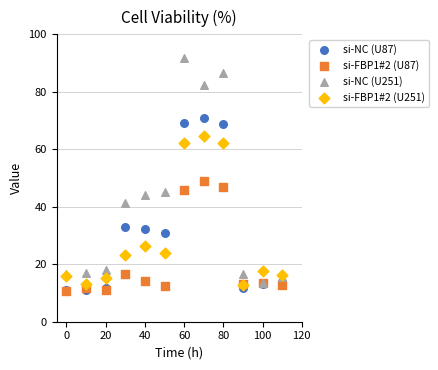

What are all the series names shown in the legend?

si-NC (U87), si-FBP1#2 (U87), si-NC (U251), si-FBP1#2 (U251)